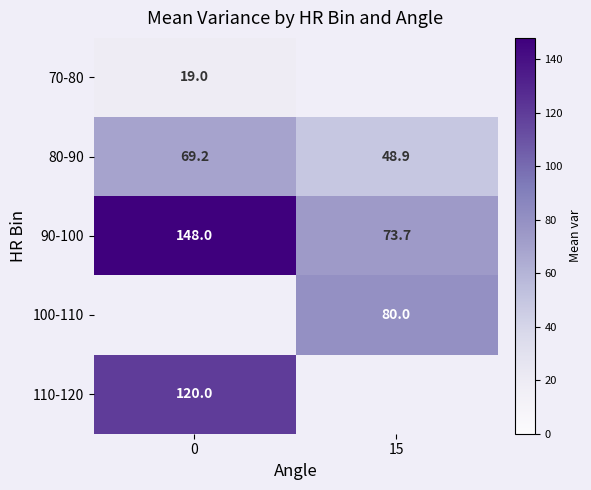

At how many categories does at least one series exceed 39?

2